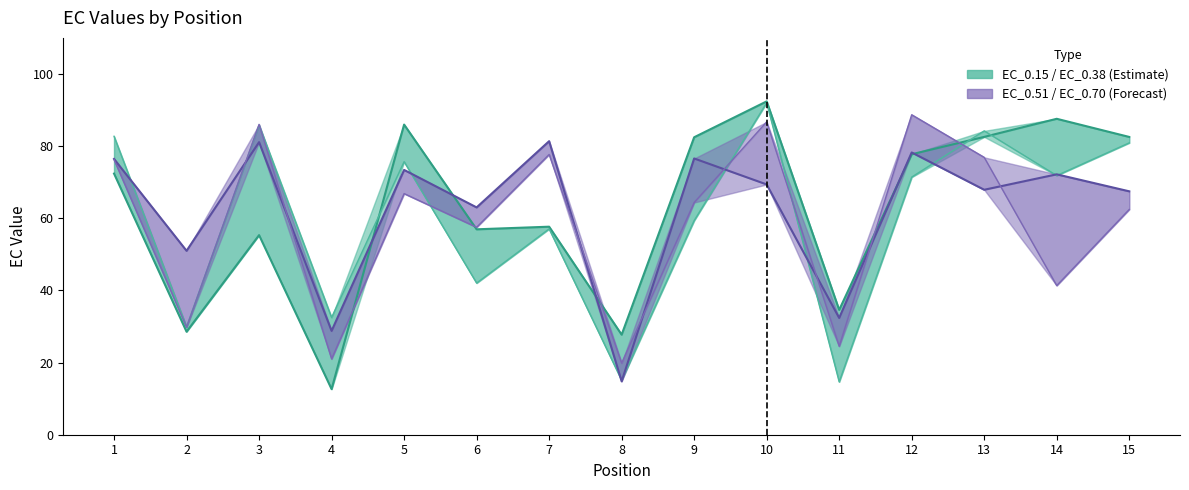

Where is EC_0.15 nearest to the value 52?

3